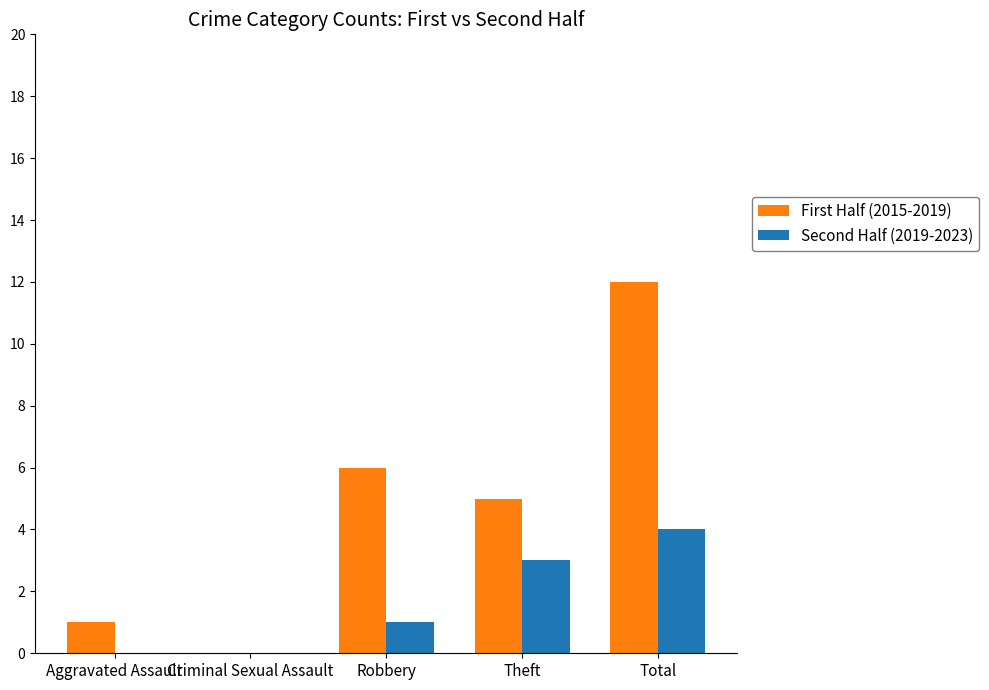

Is the value of First Half (2015-2019) at Theft greater than the value of Second Half (2019-2023) at Total?

Yes